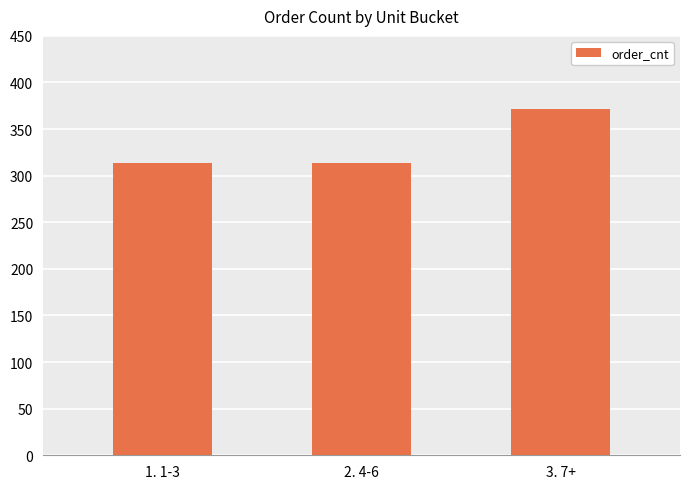

What is the difference between the values at 1. 1-3 and 3. 7+?

58